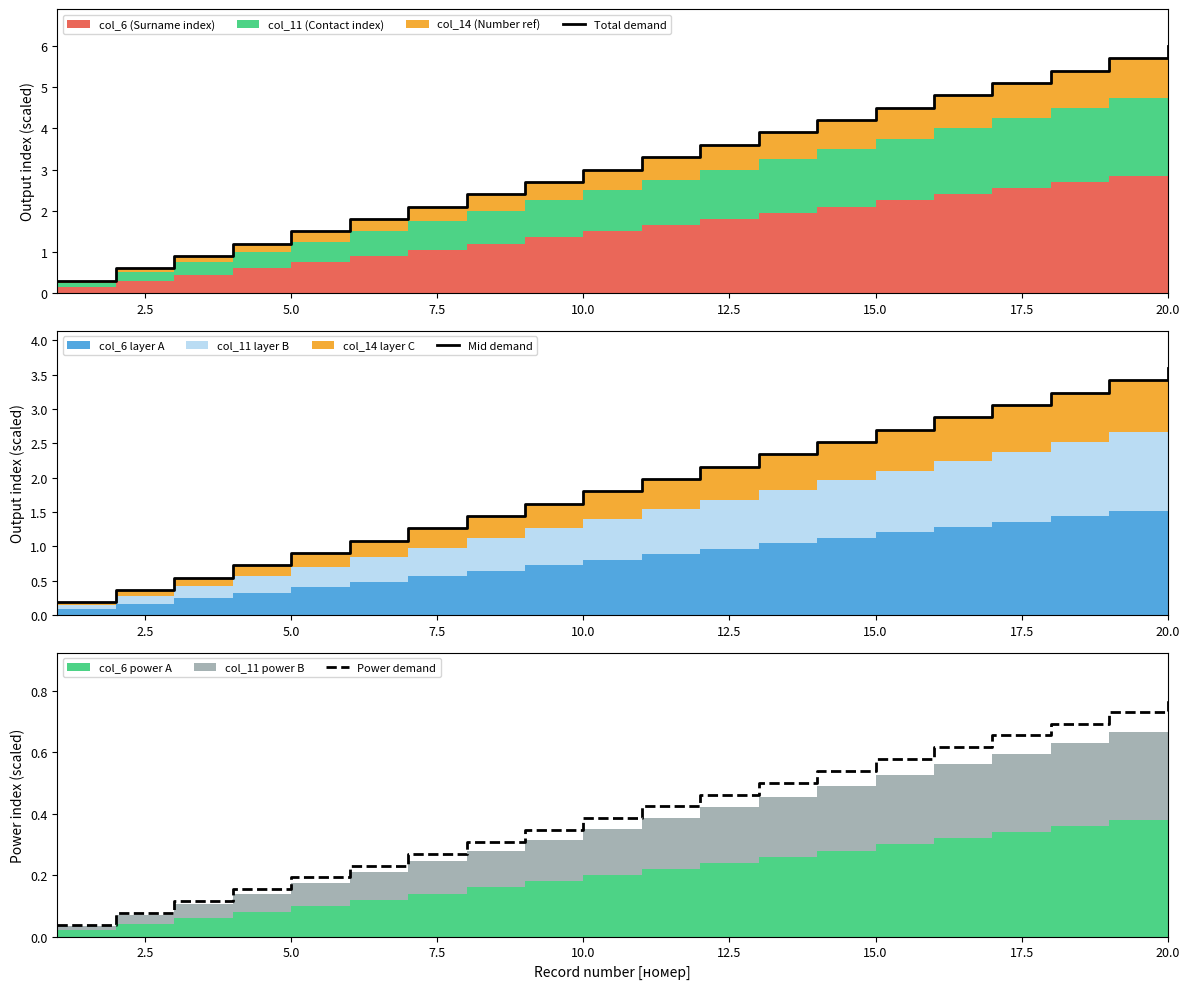

Reading right to left, what are all the values shown in this chart?

Total demand: 6.0	5.7	5.4	5.1	4.8	4.5	4.2	3.9	3.6	3.3	3.0	2.7	2.4	2.1	1.8	1.5	1.2	0.9	0.6	0.3
Mid demand: 3.6	3.4	3.2	3.1	2.9	2.7	2.5	2.3	2.2	2.0	1.8	1.6	1.4	1.3	1.1	0.9	0.7	0.5	0.4	0.2
Power demand: 0.8	0.7	0.7	0.7	0.6	0.6	0.5	0.5	0.5	0.4	0.4	0.3	0.3	0.3	0.2	0.2	0.2	0.1	0.1	0.0